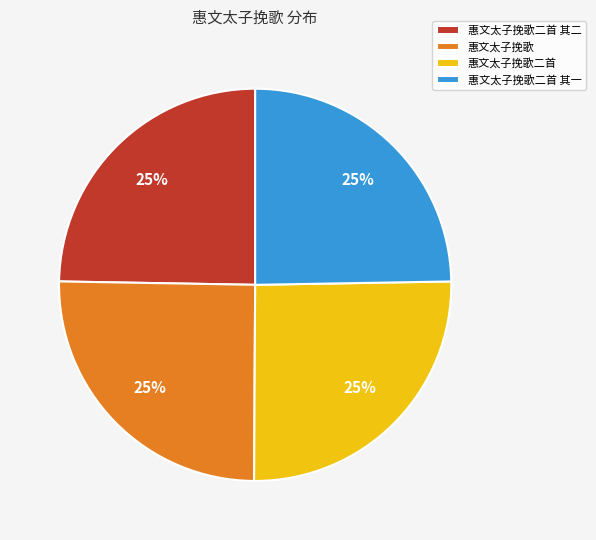

True or false: 惠文太子挽歌 accounts for 25% of the total.

True